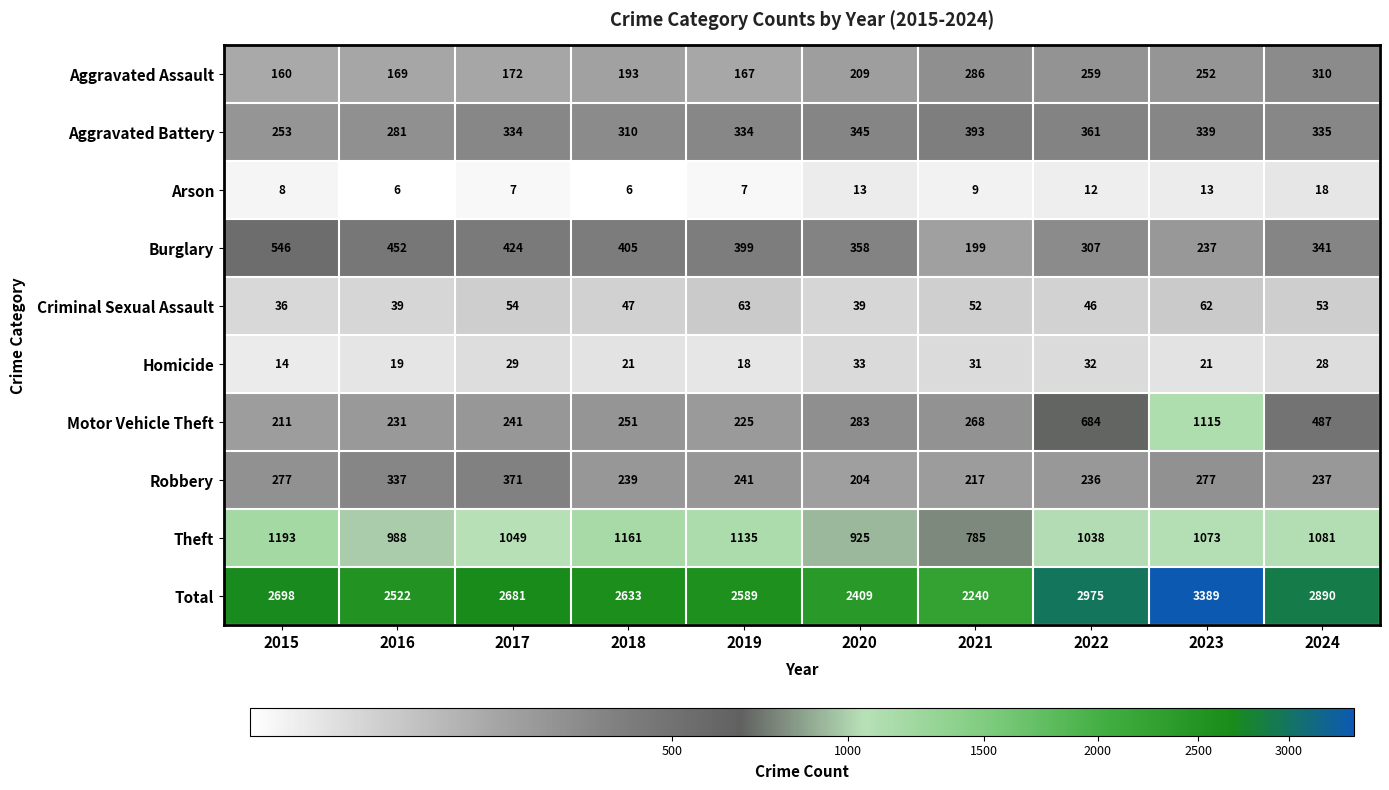

How many distinct data groups are displayed?

10